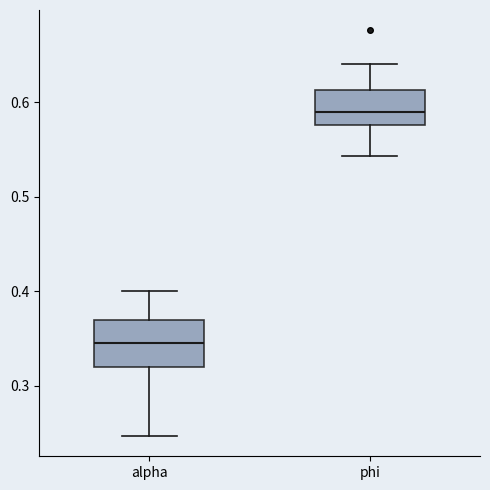

Which box has the highest median line?

phi